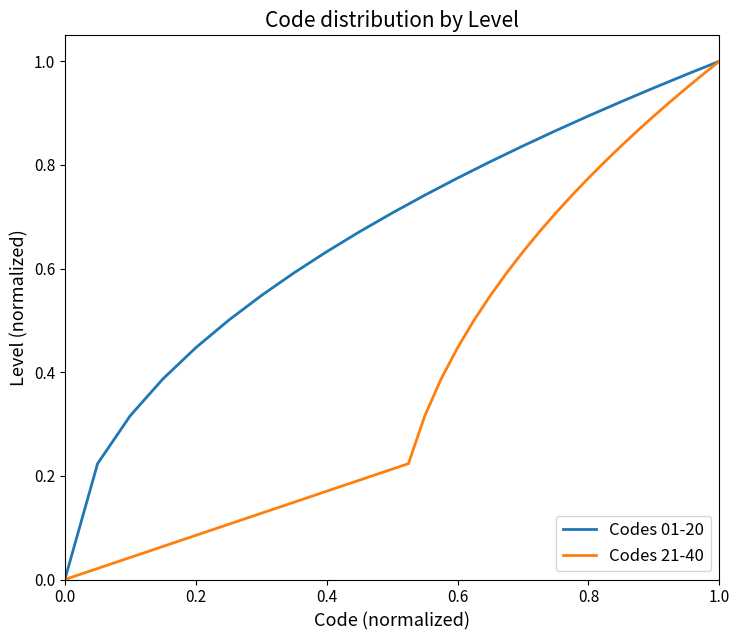

Which series has the largest range (max minus min)?

Codes 01-20